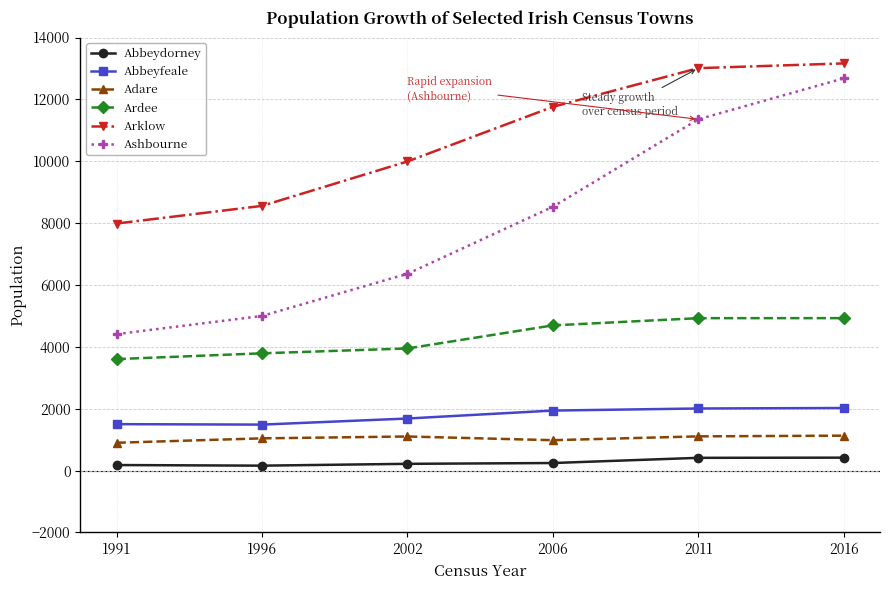

True or false: Ashbourne and Abbeyfeale intersect in this chart.

False